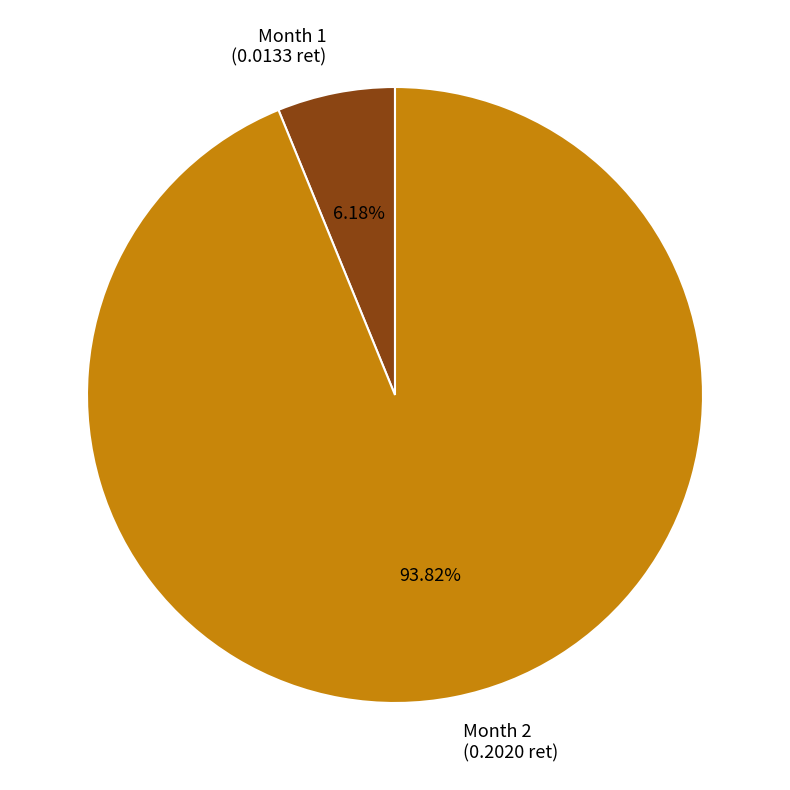

Is there any slice that represents more than half of the pie?

Yes